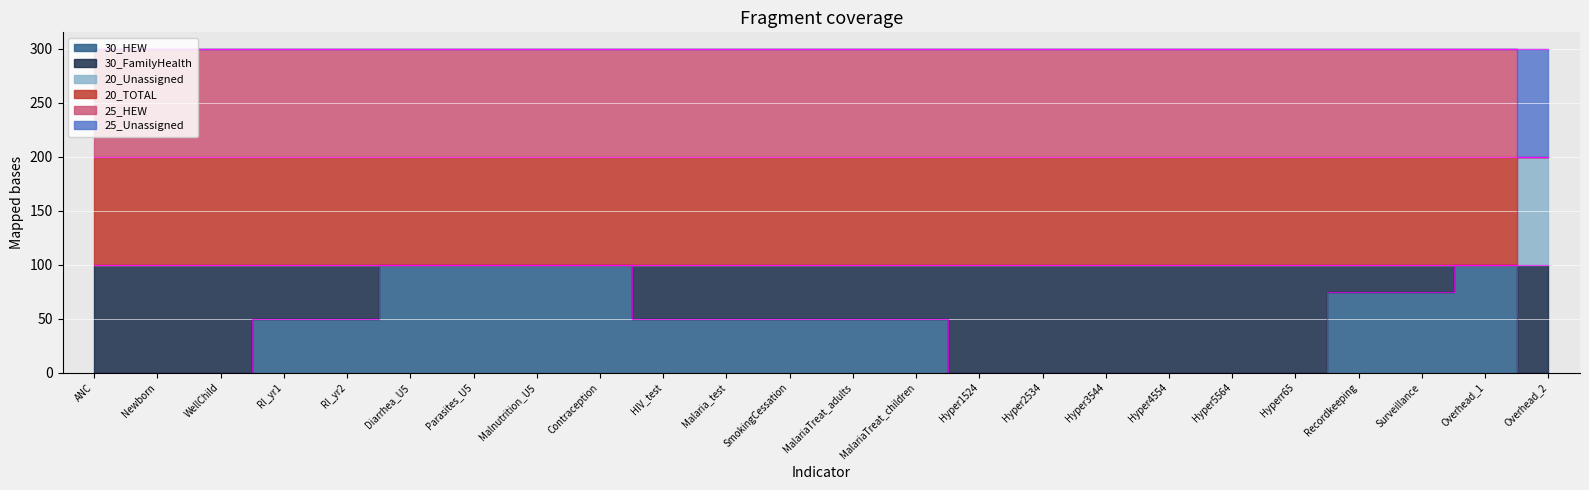

What is the approximate value of 30_HEW at Parasites_U5, to the nearest 10?

100